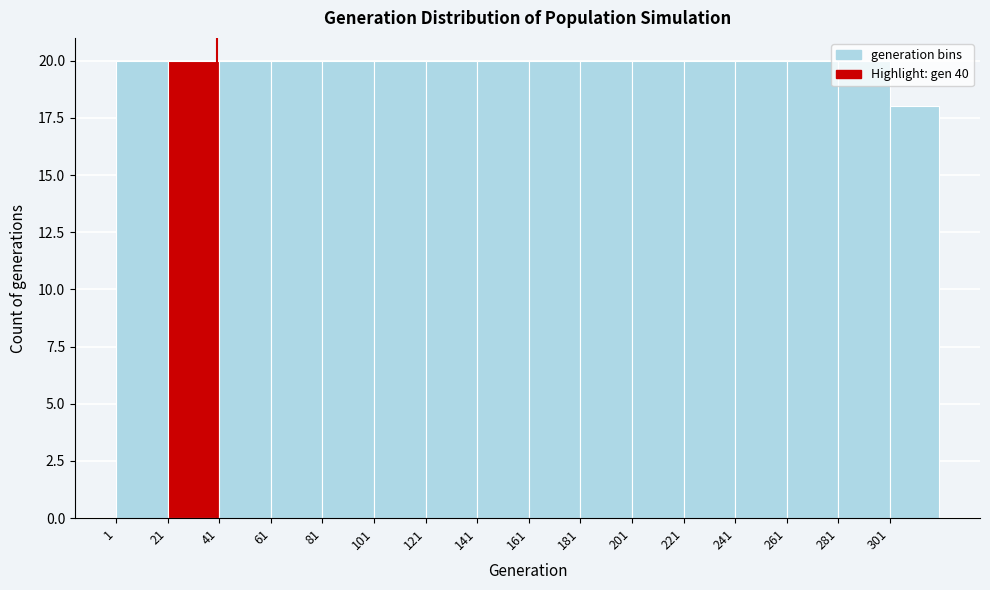

Reading left to right, list every bar in this chart as the range it spans on the x-axis followed by its height. Neither the bar edges nor the heights are printed on the chart, so give them approximately, as read against the axes.

1 to 21: 20
21 to 41: 20
41 to 61: 20
61 to 81: 20
81 to 101: 20
101 to 121: 20
121 to 141: 20
141 to 161: 20
161 to 181: 20
181 to 201: 20
201 to 221: 20
221 to 241: 20
241 to 261: 20
261 to 281: 20
281 to 301: 20
301 to 320: 18